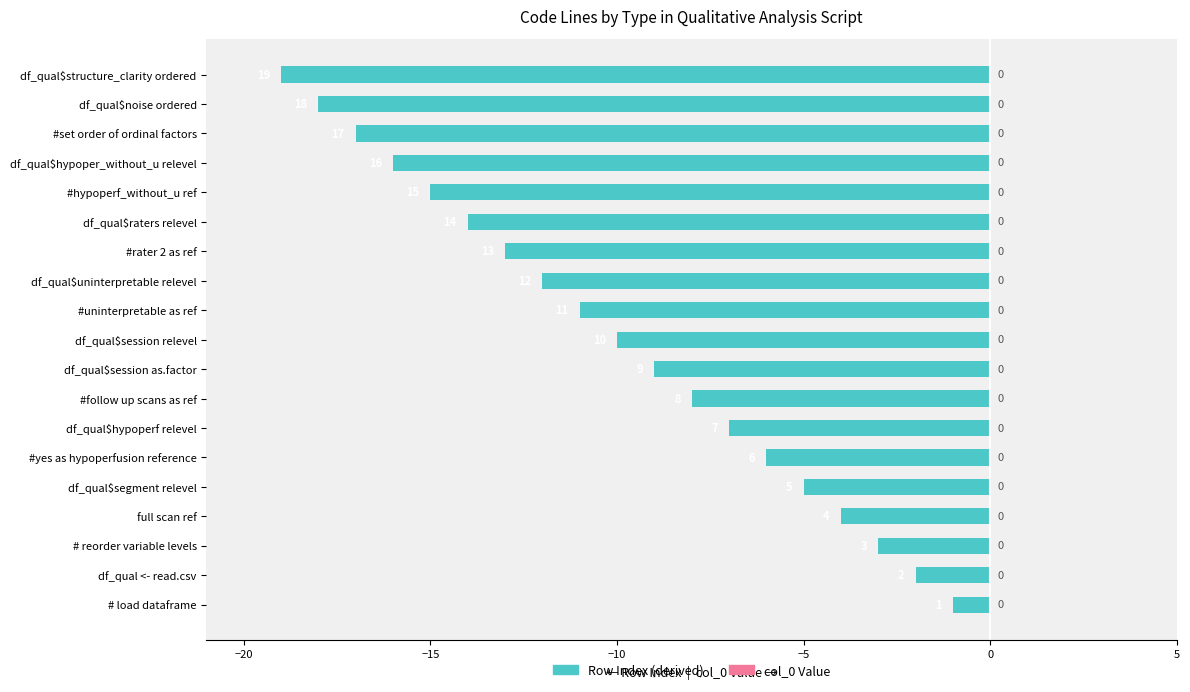

Does the chart contain any negative values?

Yes